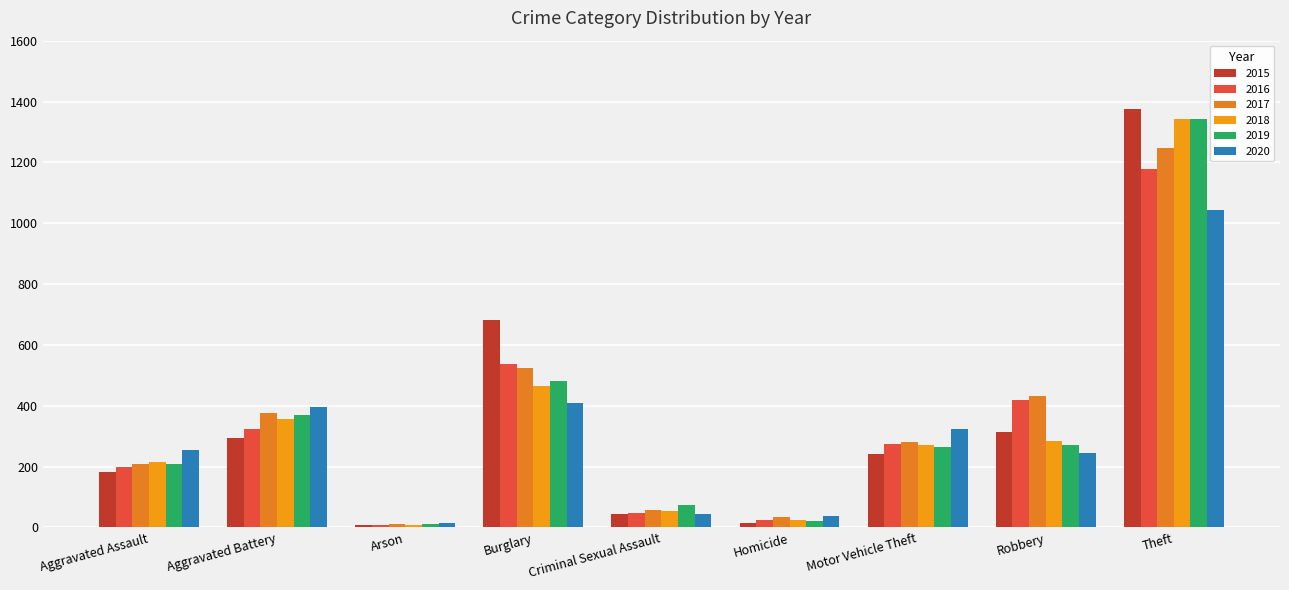

Where is 2017 nearest to the value 628?

Burglary